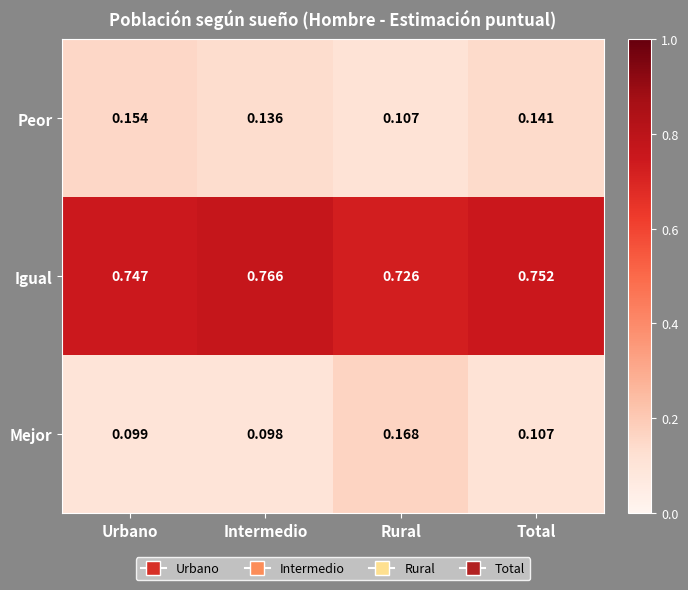

What is the spread (max minus min) of values at Total?

0.6